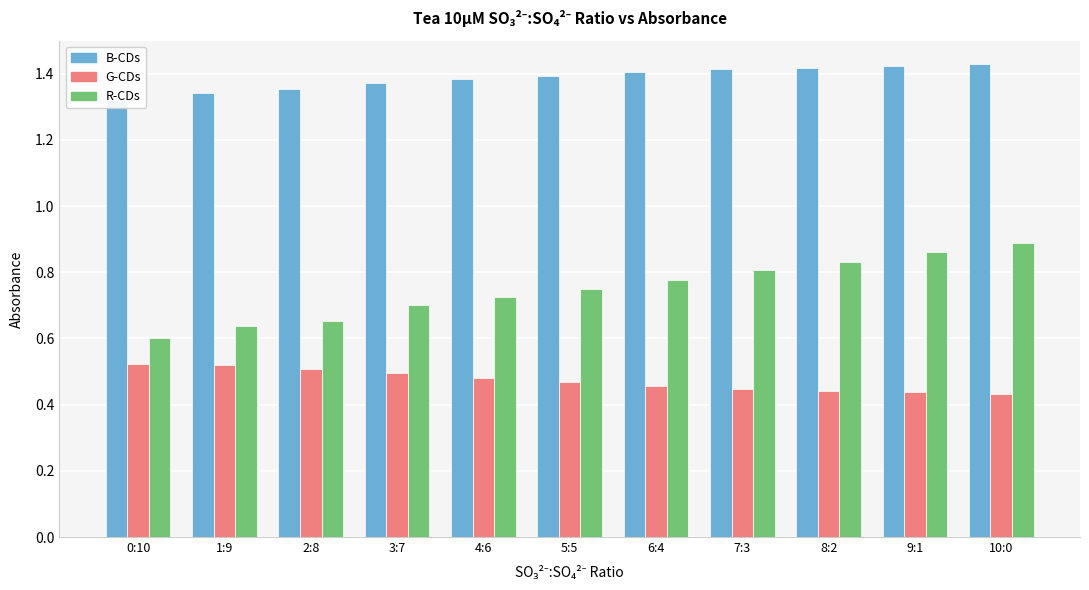

At which label does R-CDs reach its peak?

10:0